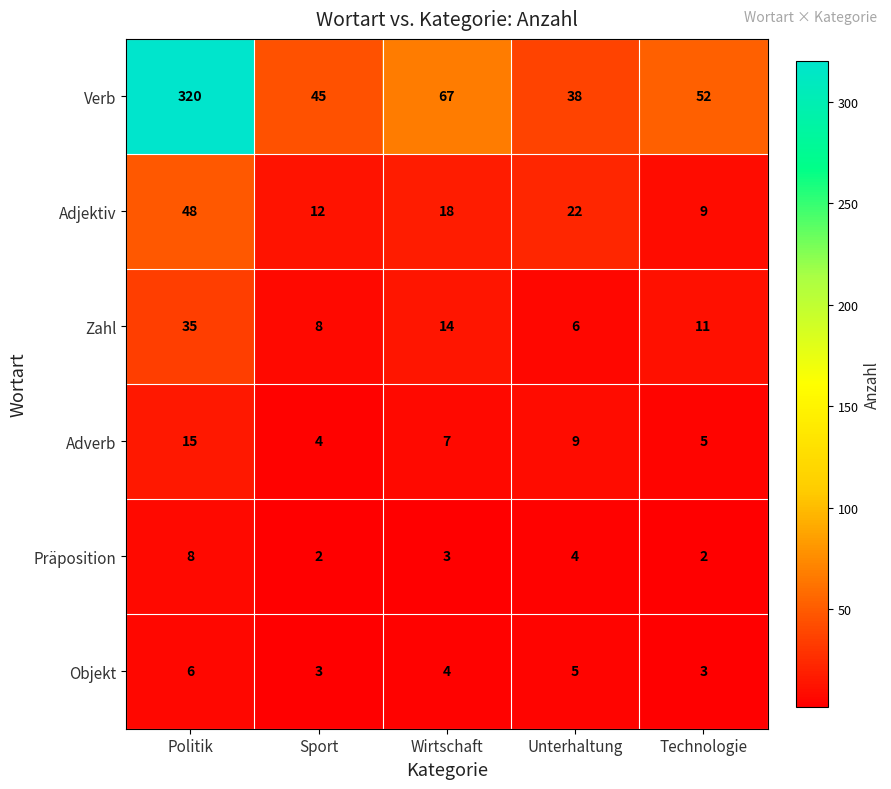

Which series changed the most between Sport and Wirtschaft?

Verb